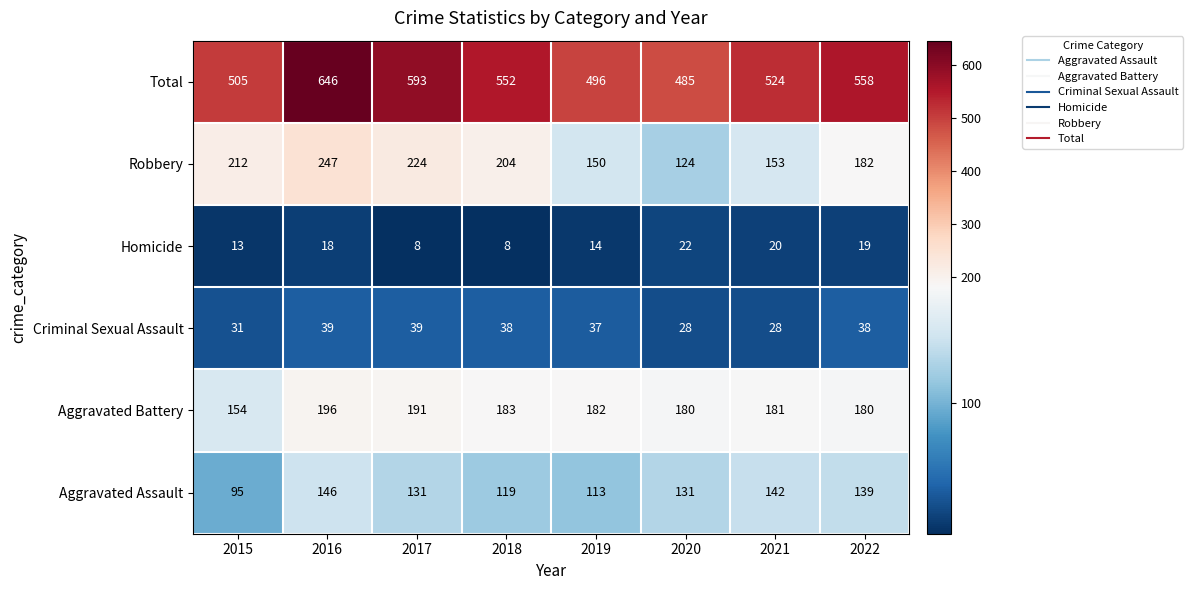

What is the difference between the highest and lowest values at 2022?

539